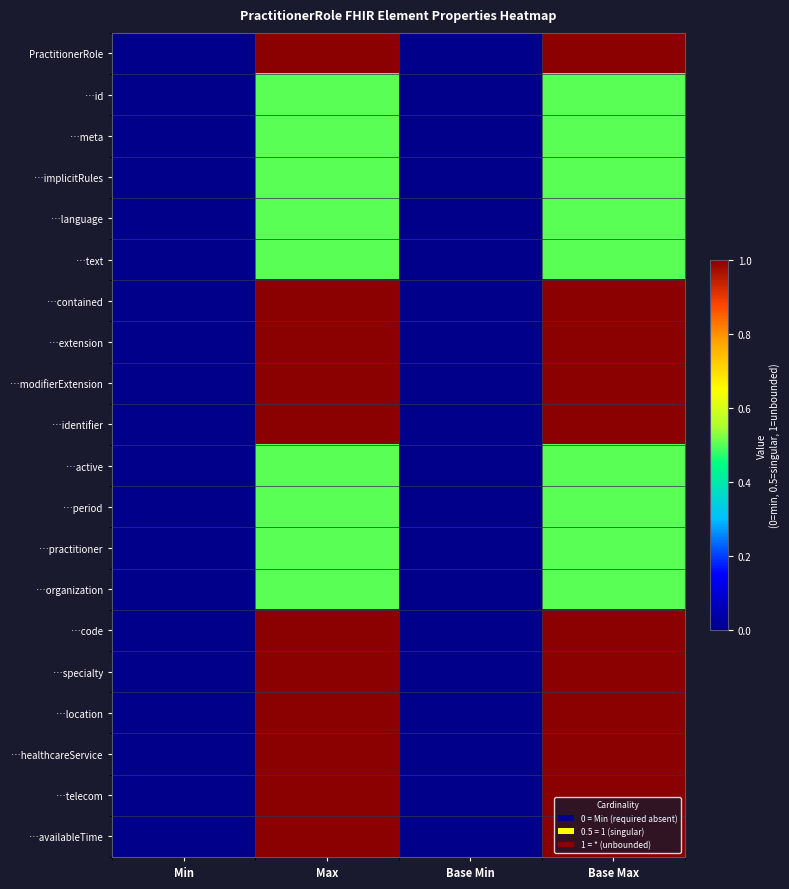

Reading left to right, transcribe all the data shown in this chart.

PractitionerRole: Min=0.0	Max=1.0	Base Min=0.0	Base Max=1.0
…id: Min=0.0	Max=0.5	Base Min=0.0	Base Max=0.5
…meta: Min=0.0	Max=0.5	Base Min=0.0	Base Max=0.5
…implicitRules: Min=0.0	Max=0.5	Base Min=0.0	Base Max=0.5
…language: Min=0.0	Max=0.5	Base Min=0.0	Base Max=0.5
…text: Min=0.0	Max=0.5	Base Min=0.0	Base Max=0.5
…contained: Min=0.0	Max=1.0	Base Min=0.0	Base Max=1.0
…extension: Min=0.0	Max=1.0	Base Min=0.0	Base Max=1.0
…modifierExtension: Min=0.0	Max=1.0	Base Min=0.0	Base Max=1.0
…identifier: Min=0.0	Max=1.0	Base Min=0.0	Base Max=1.0
…active: Min=0.0	Max=0.5	Base Min=0.0	Base Max=0.5
…period: Min=0.0	Max=0.5	Base Min=0.0	Base Max=0.5
…practitioner: Min=0.0	Max=0.5	Base Min=0.0	Base Max=0.5
…organization: Min=0.0	Max=0.5	Base Min=0.0	Base Max=0.5
…code: Min=0.0	Max=1.0	Base Min=0.0	Base Max=1.0
…specialty: Min=0.0	Max=1.0	Base Min=0.0	Base Max=1.0
…location: Min=0.0	Max=1.0	Base Min=0.0	Base Max=1.0
…healthcareService: Min=0.0	Max=1.0	Base Min=0.0	Base Max=1.0
…telecom: Min=0.0	Max=1.0	Base Min=0.0	Base Max=1.0
…availableTime: Min=0.0	Max=1.0	Base Min=0.0	Base Max=1.0